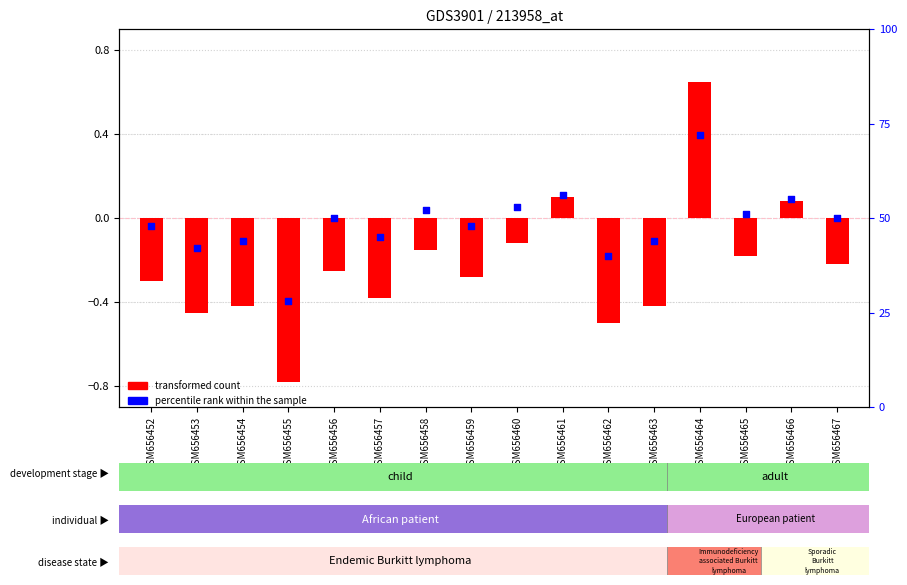

At which category is the sum across all series the highest?

GSM656464